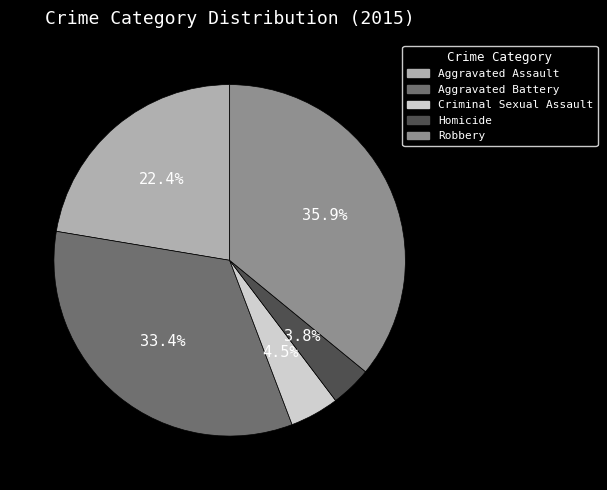

Which has a higher value, Aggravated Battery or Criminal Sexual Assault?

Aggravated Battery